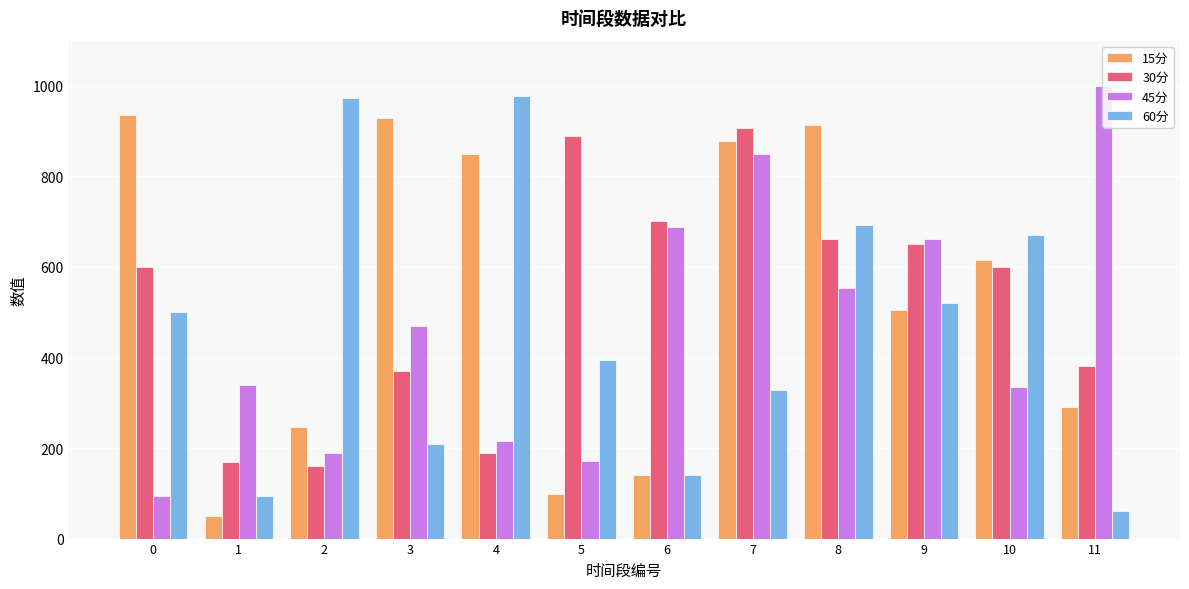

What is the highest value of the 15分 series?

935.0